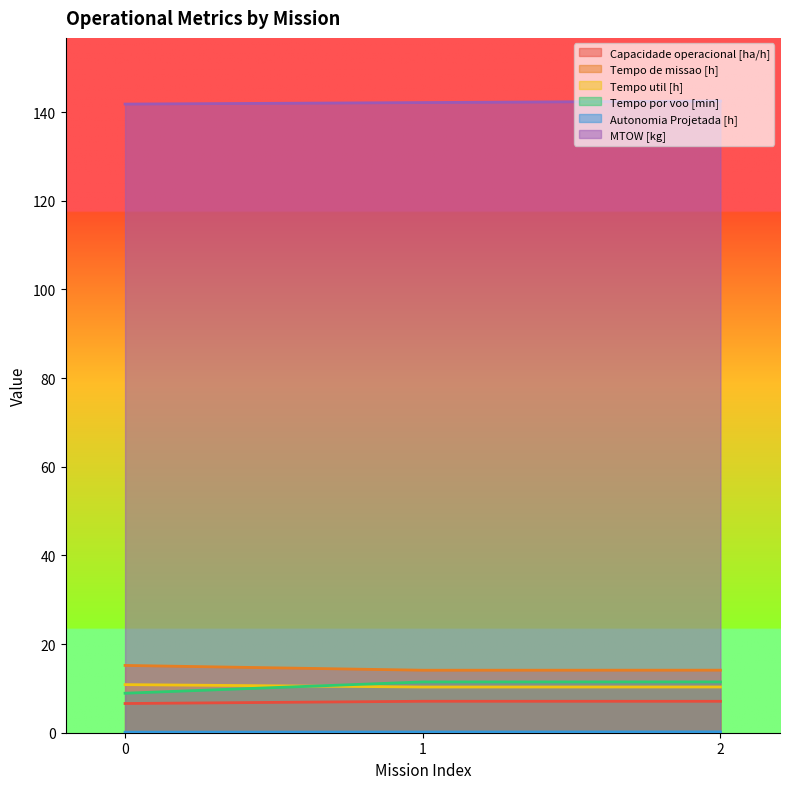

How many lines are shown in the chart?

6